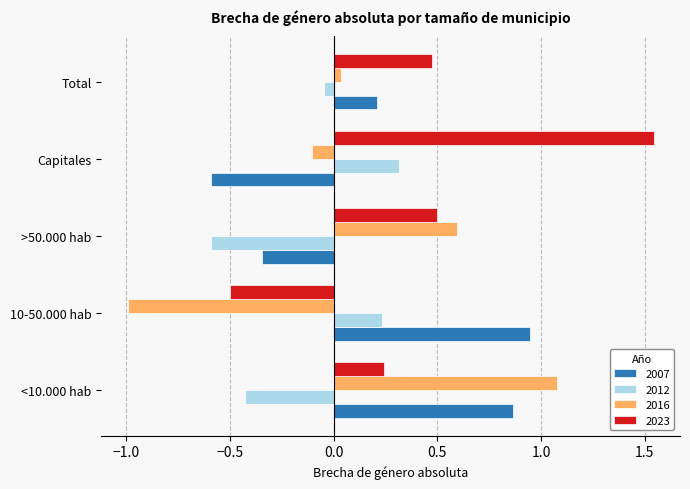

Is the value of 2007 at 10-50.000 hab greater than the value of 2023 at Total?

Yes